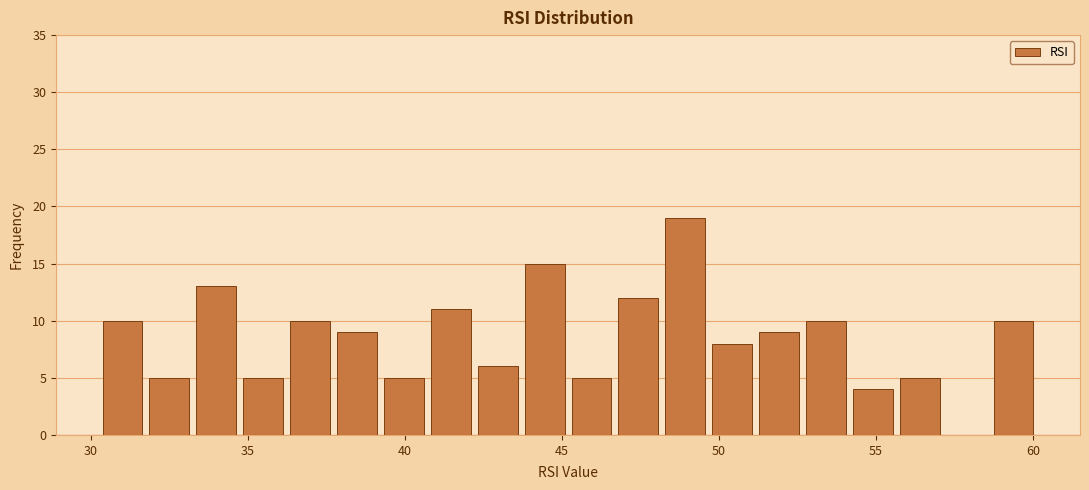

Read against the x-axis, roughly where is the centre of the tallest bar?

49.0